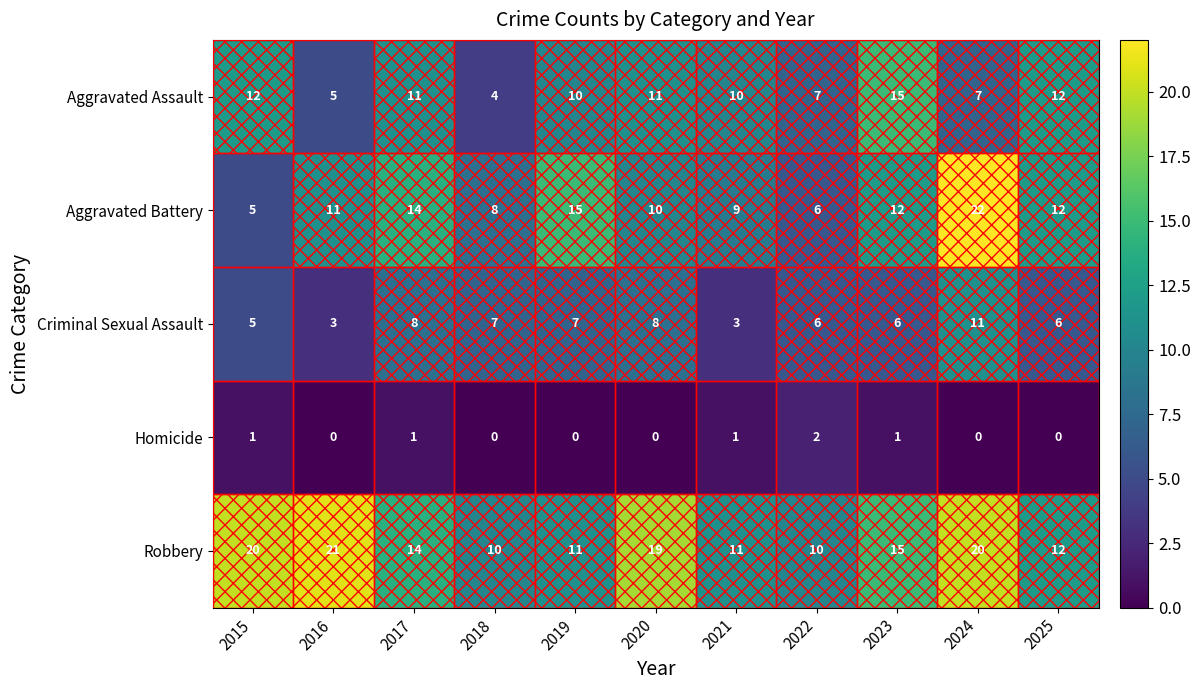

Where does the Aggravated Assault series first go above 10?

2015